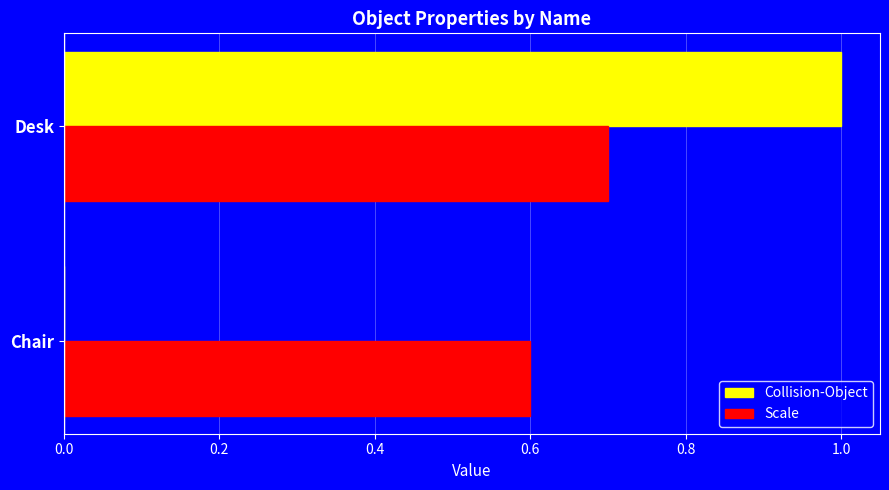

What is the sum of all Collision-Object values?

1.0